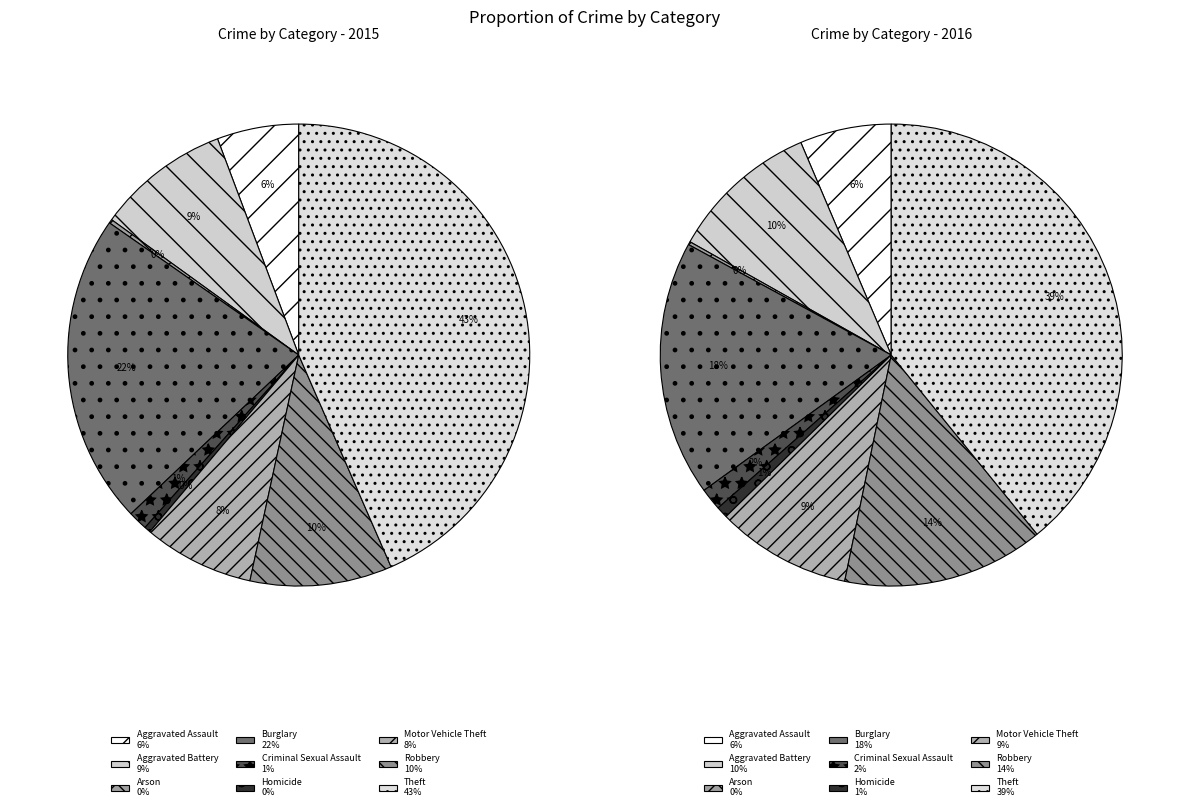

Is there any slice that represents more than half of the pie?

No